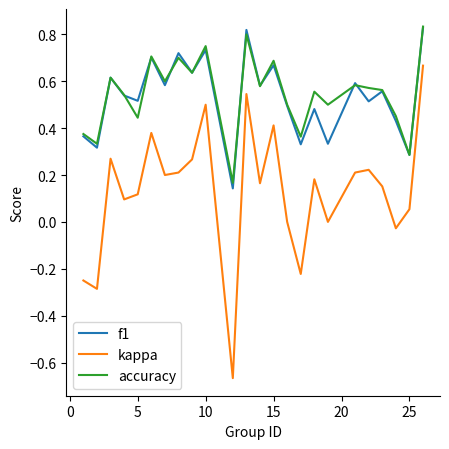

True or false: kappa and accuracy cross at least once.

False